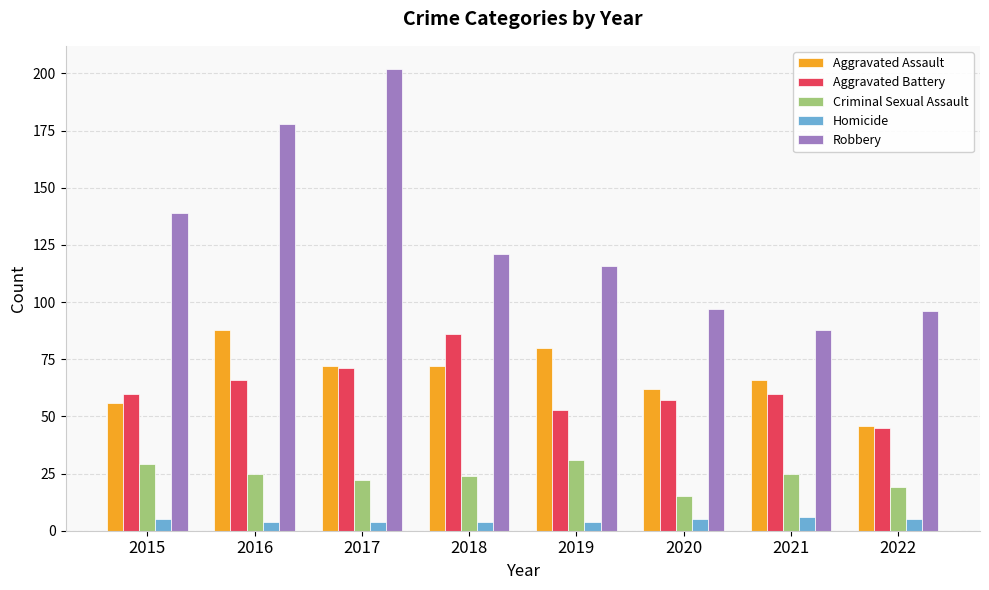

At how many categories does at least one series exceed 148?

2